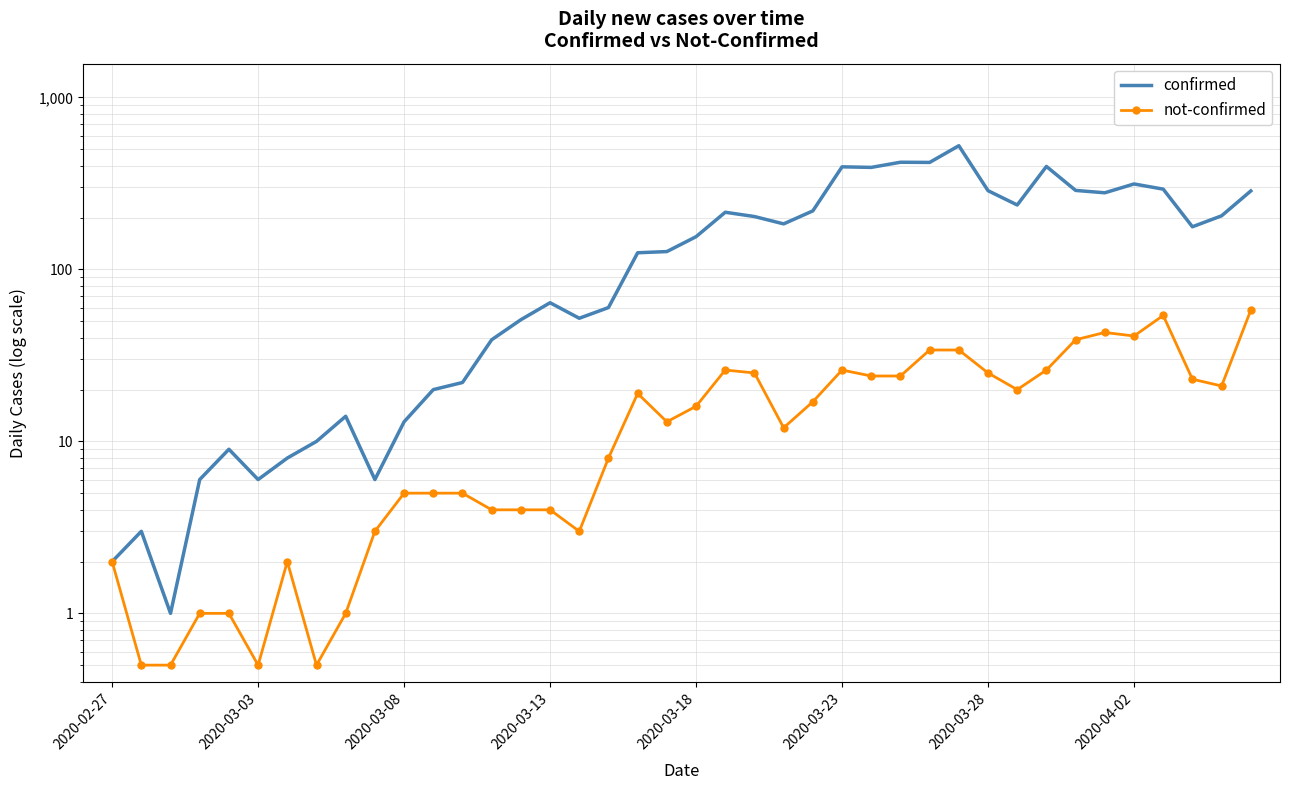

How many series are shown in this chart?

2